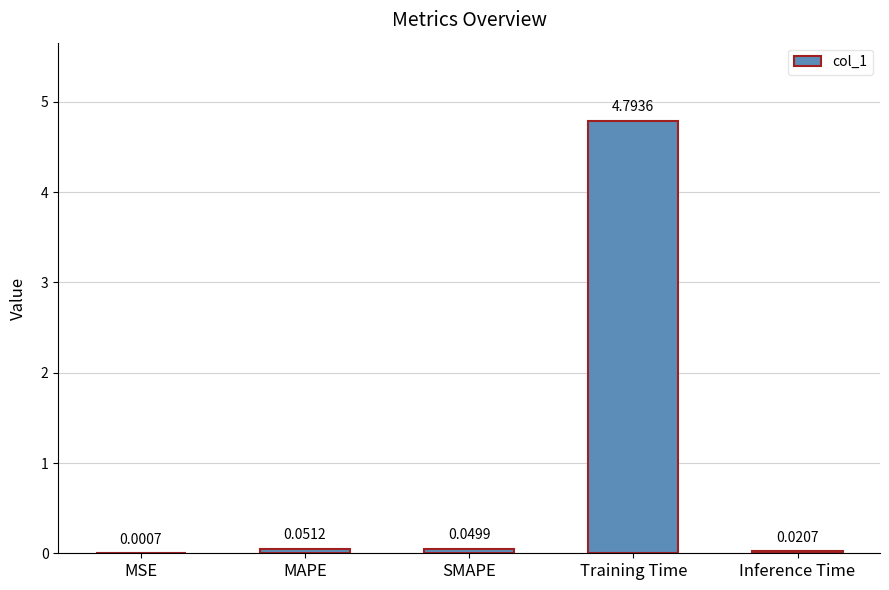

What is the greatest value displayed?

4.8